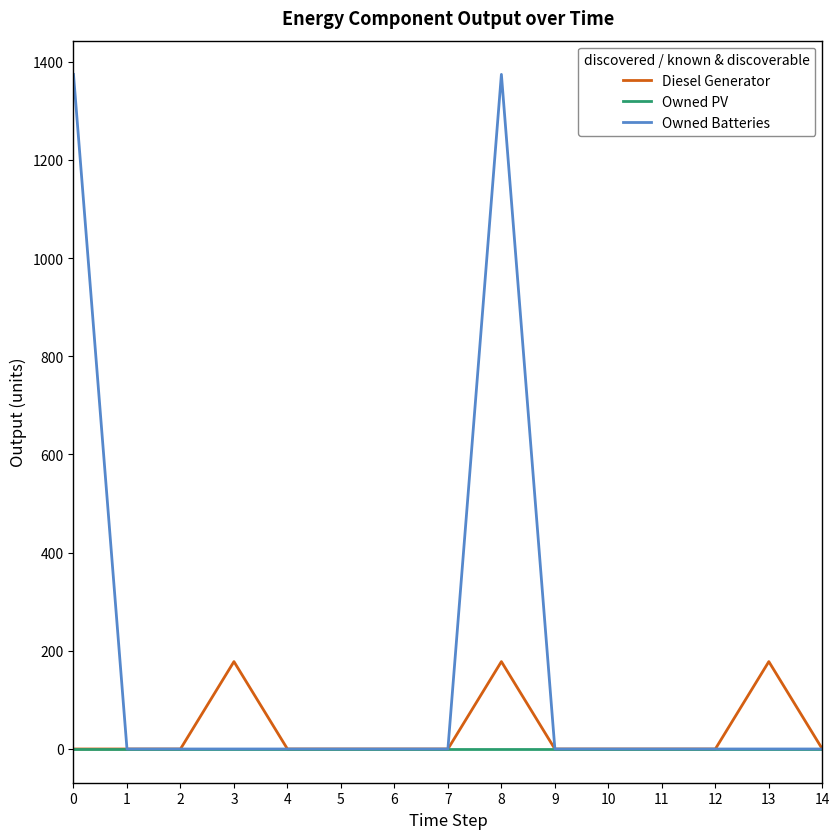

Which series has the largest total across all categories?

Owned Batteries